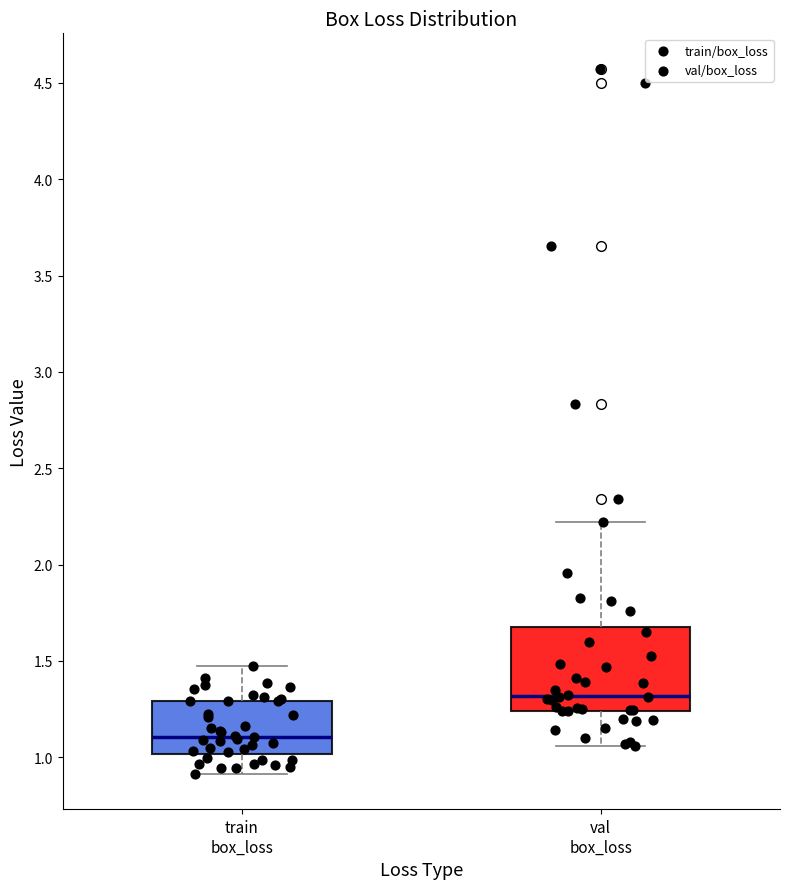

Which box's median line is the lowest?

train box_loss